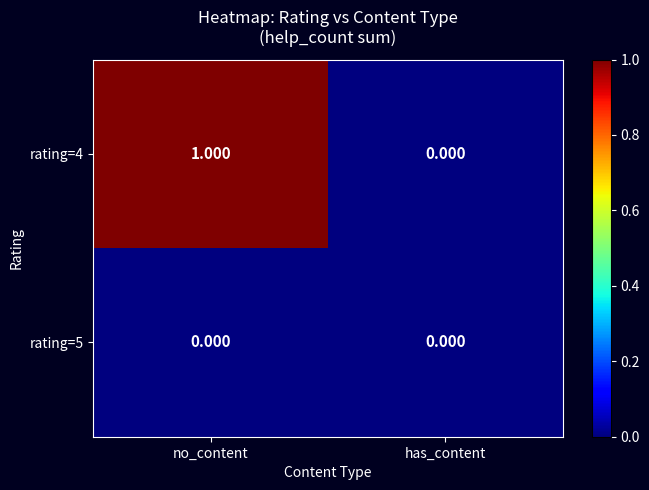

Which series has the largest total across all categories?

rating=4